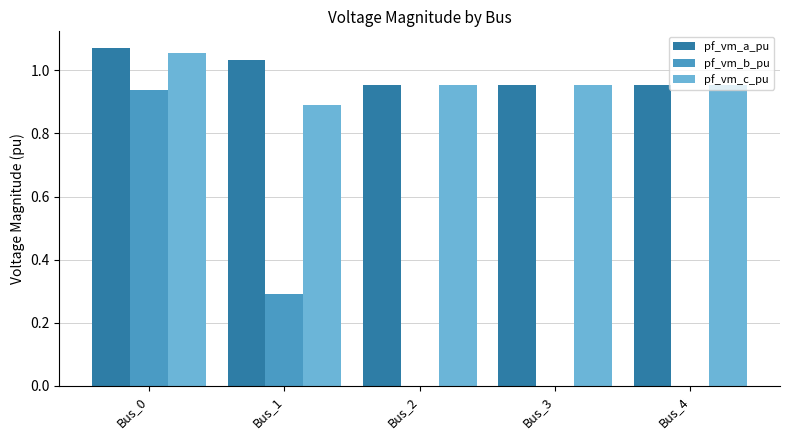

At which label does pf_vm_b_pu reach its peak?

Bus_0